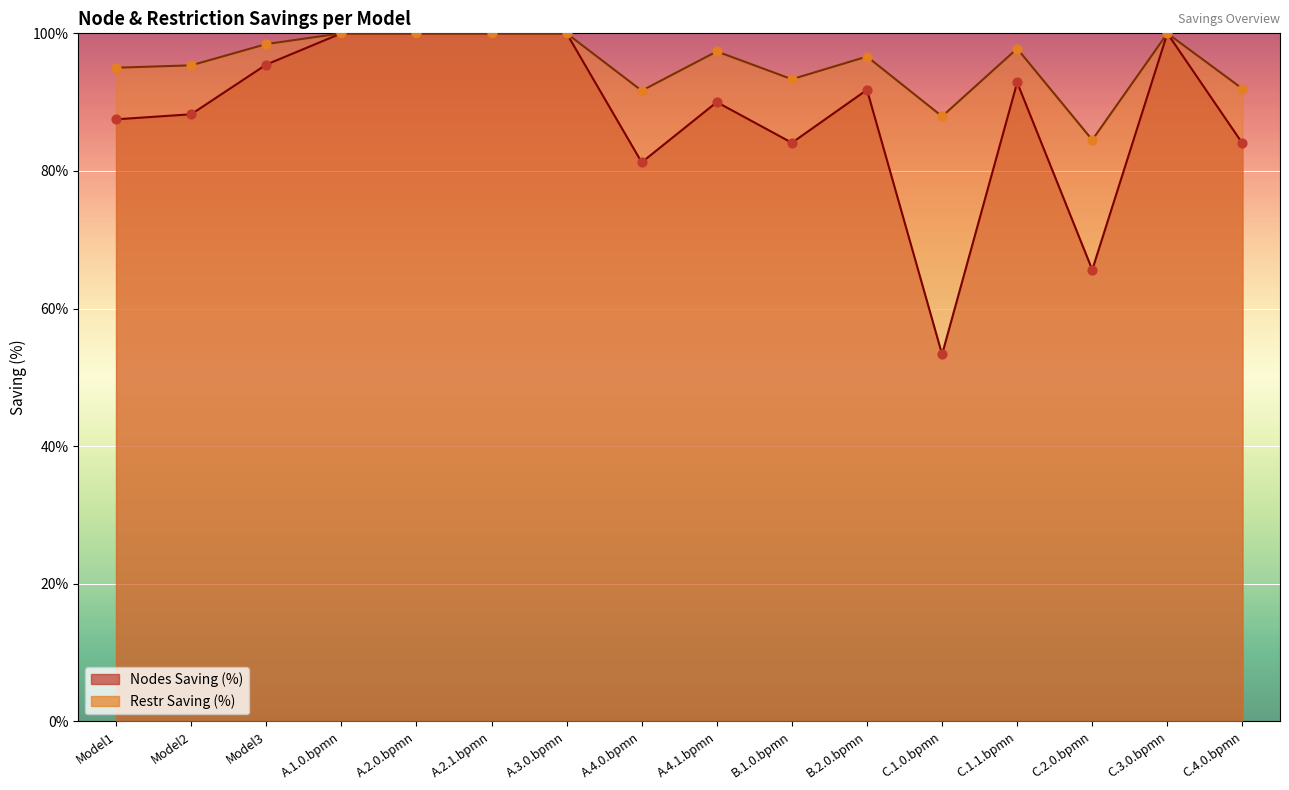

Is the value of Restr Saving (%) at A.3.0.bpmn greater than the value of Nodes Saving (%) at B.2.0.bpmn?

Yes